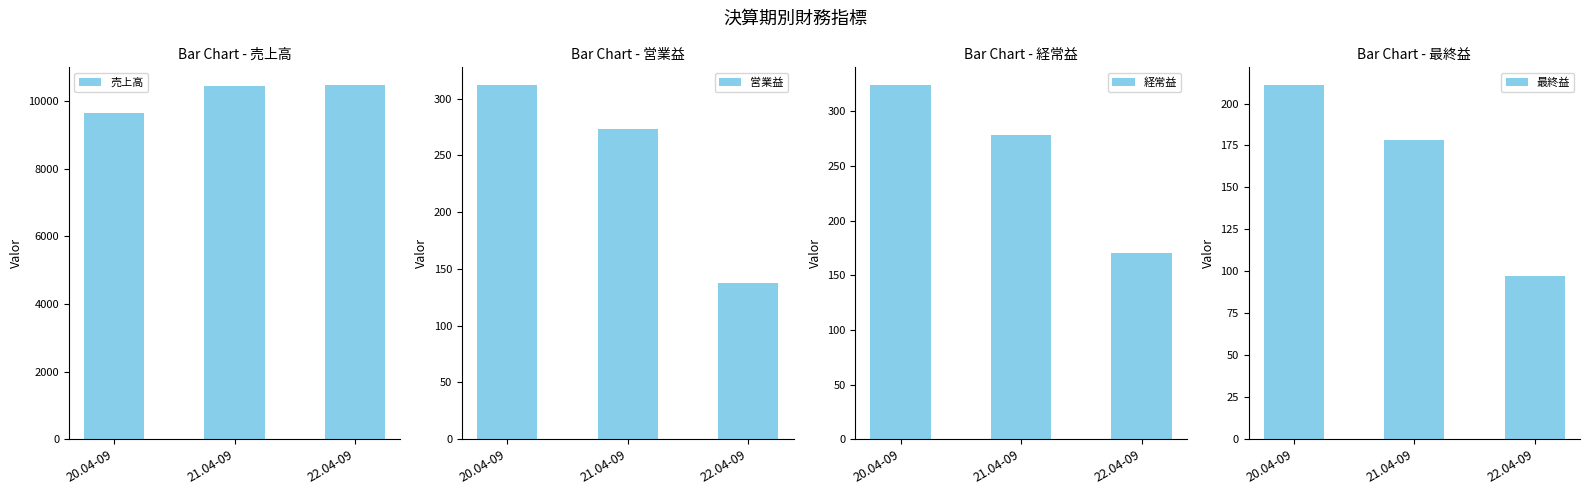

List the series in order of their peak value, highest first.

売上高, 経常益, 営業益, 最終益